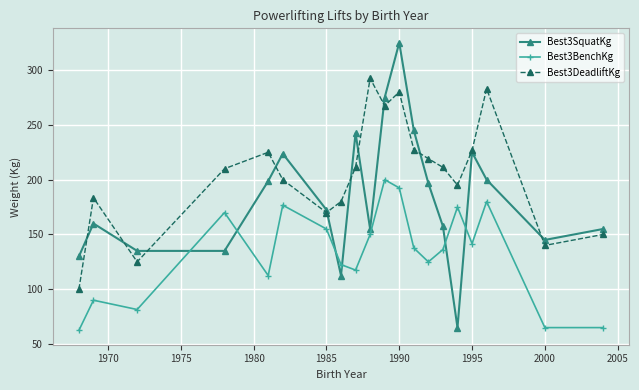

What are all the series names shown in the legend?

Best3SquatKg, Best3BenchKg, Best3DeadliftKg